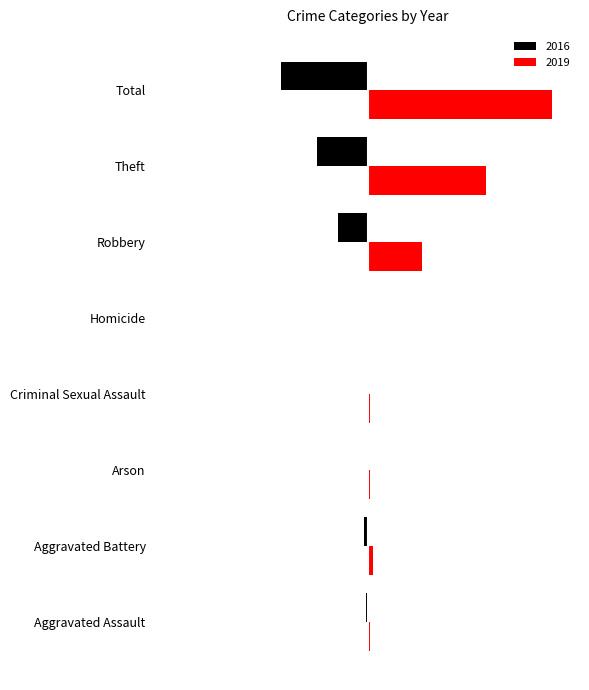

What is the smallest value displayed?

-46